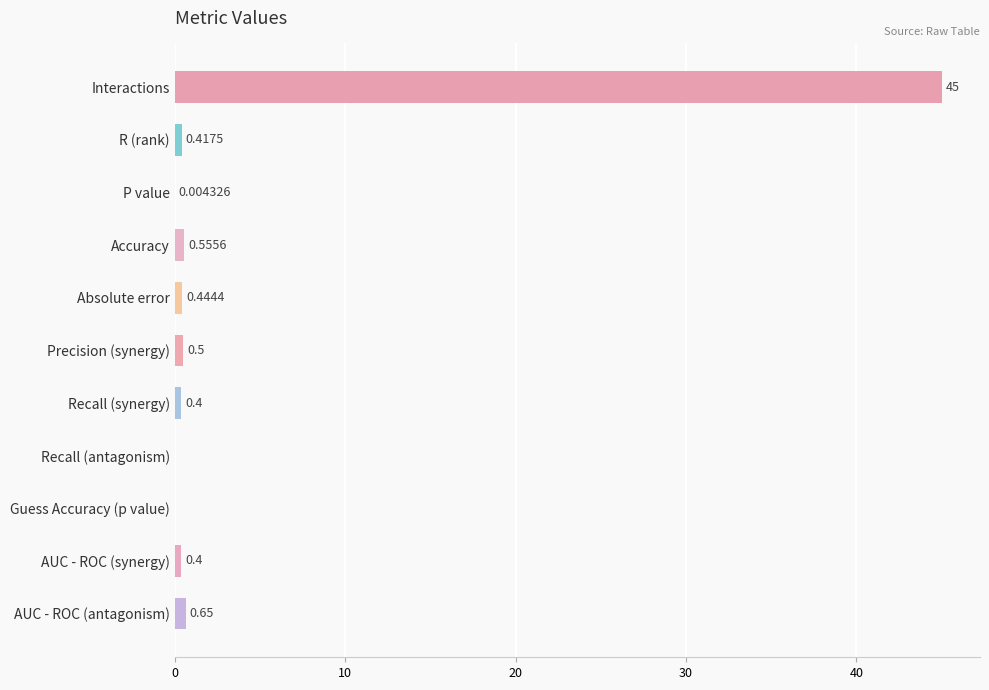

At which label is the value closest to 22?

AUC - ROC (antagonism)